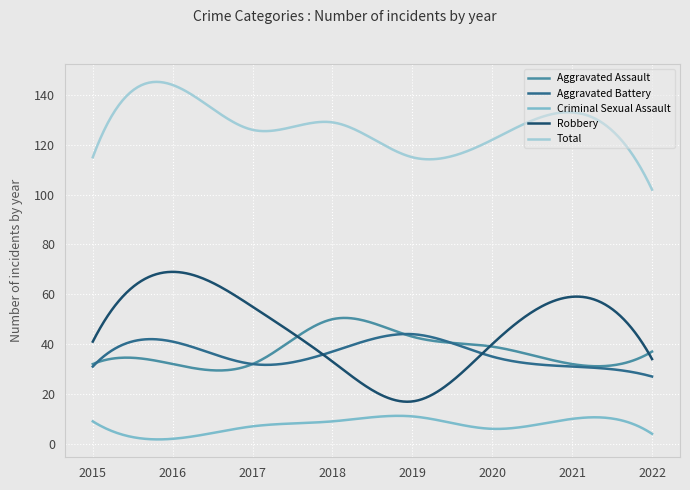

In Criminal Sexual Assault, how many points are higher than both neighbors (excluding endpoints)?

2